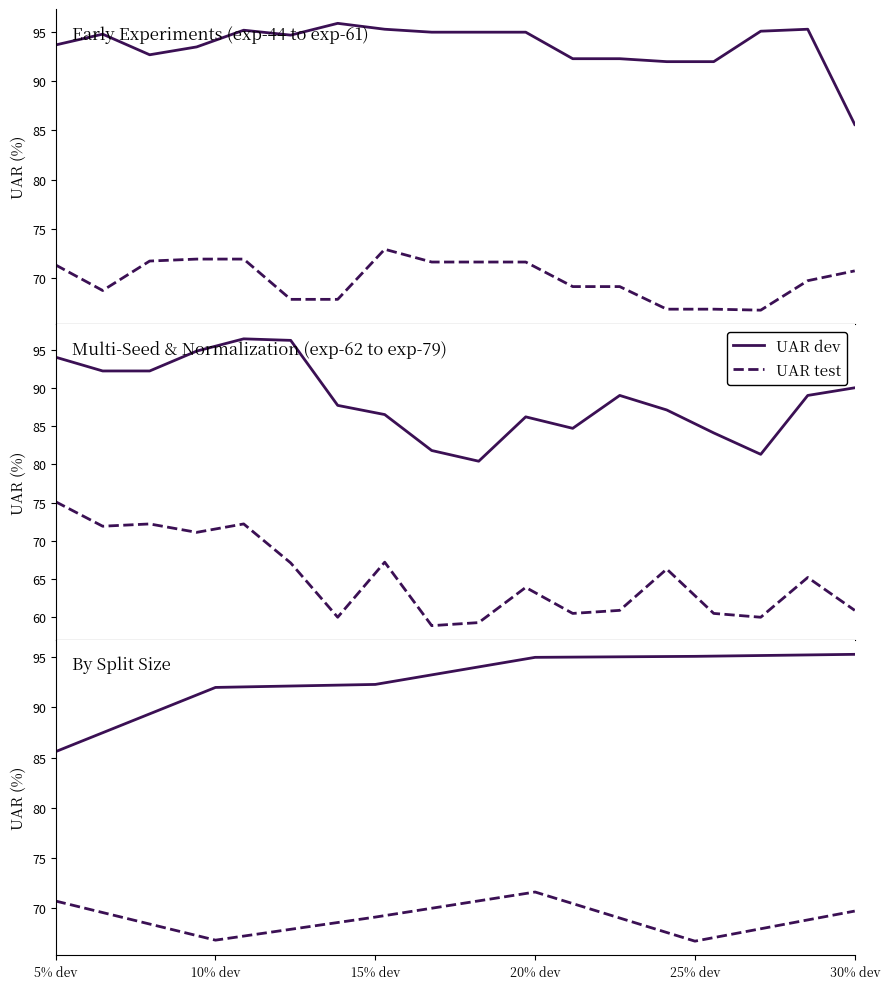

Is this an area chart (filled region under the line)?

No